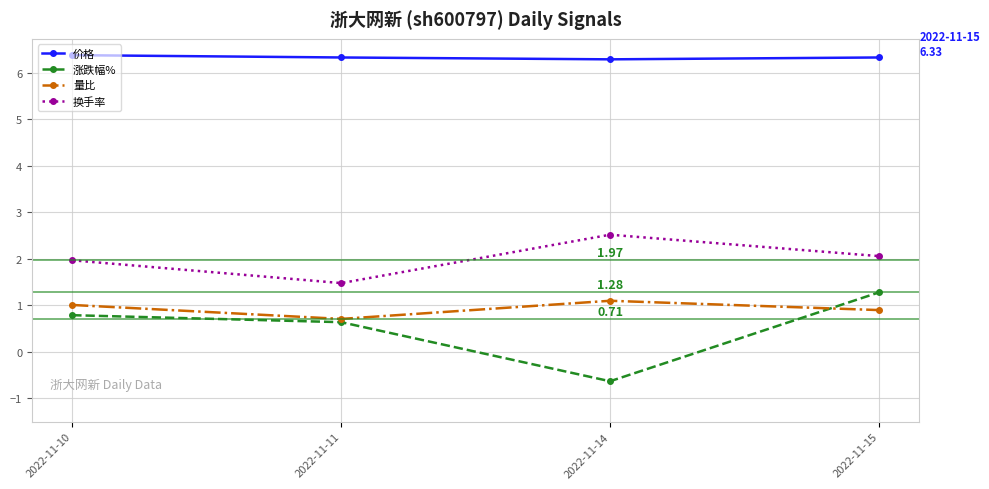

At how many categories does at least one series exceed 0?

4